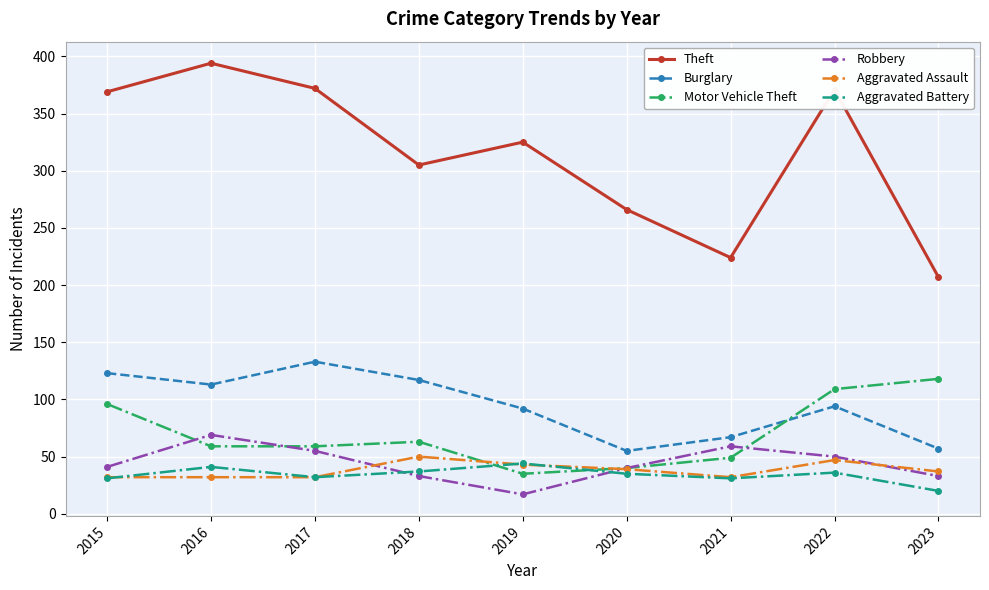

In Aggravated Battery, how many points are lower than both neighbors (excluding endpoints)?

2